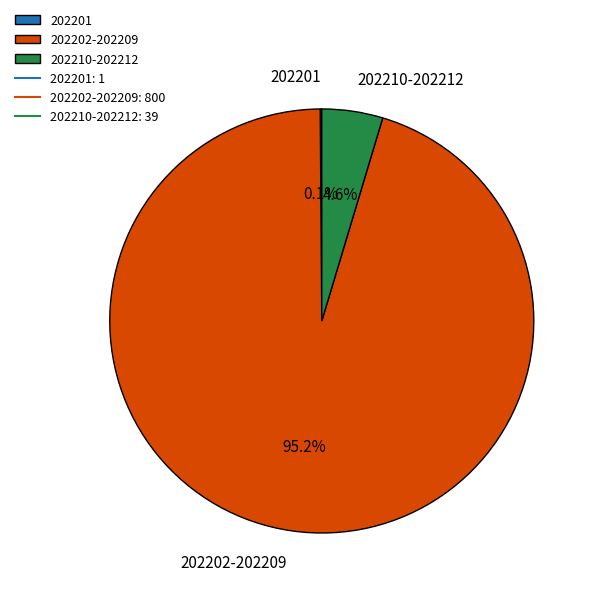

What is the total percentage of 202202-202209 and 202210-202212?

99.9%